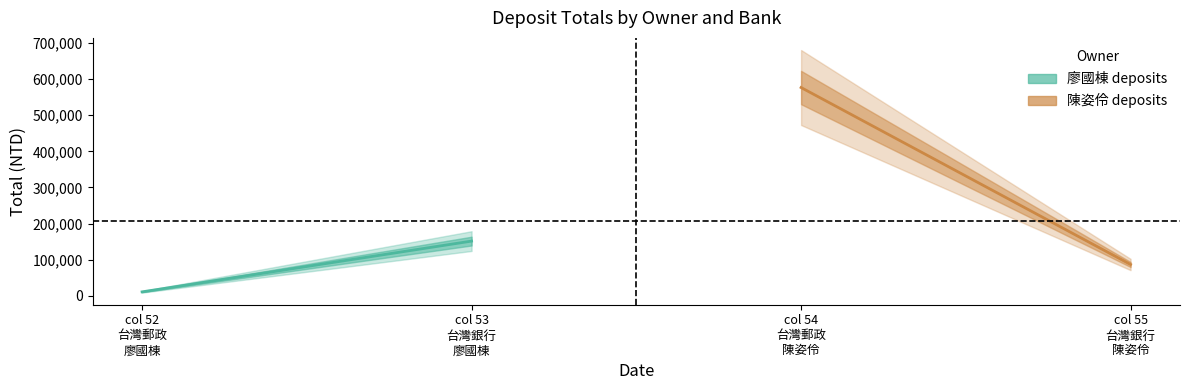

List the series in order of their overall mean, lowest first.

廖國棟 deposits, 陳姿伶 deposits